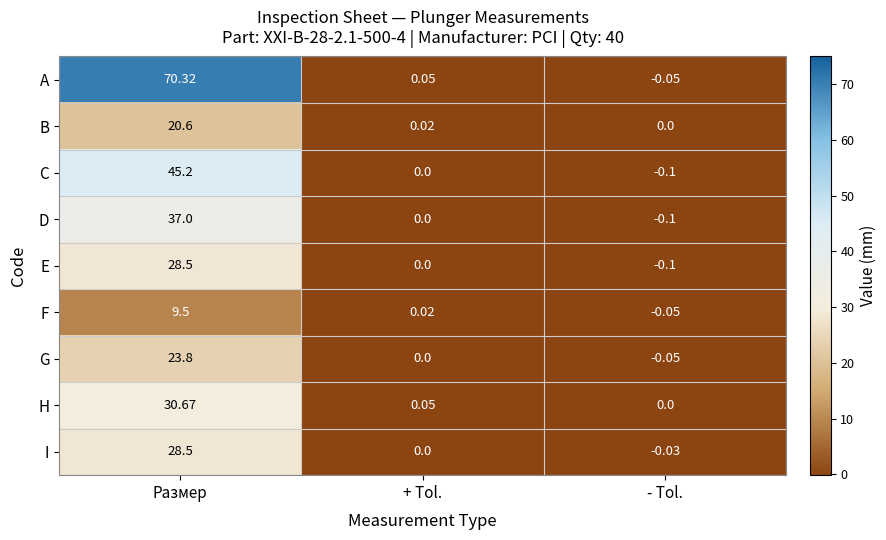

List the labels in order of E value, largest first.

Размер, + Tol., - Tol.